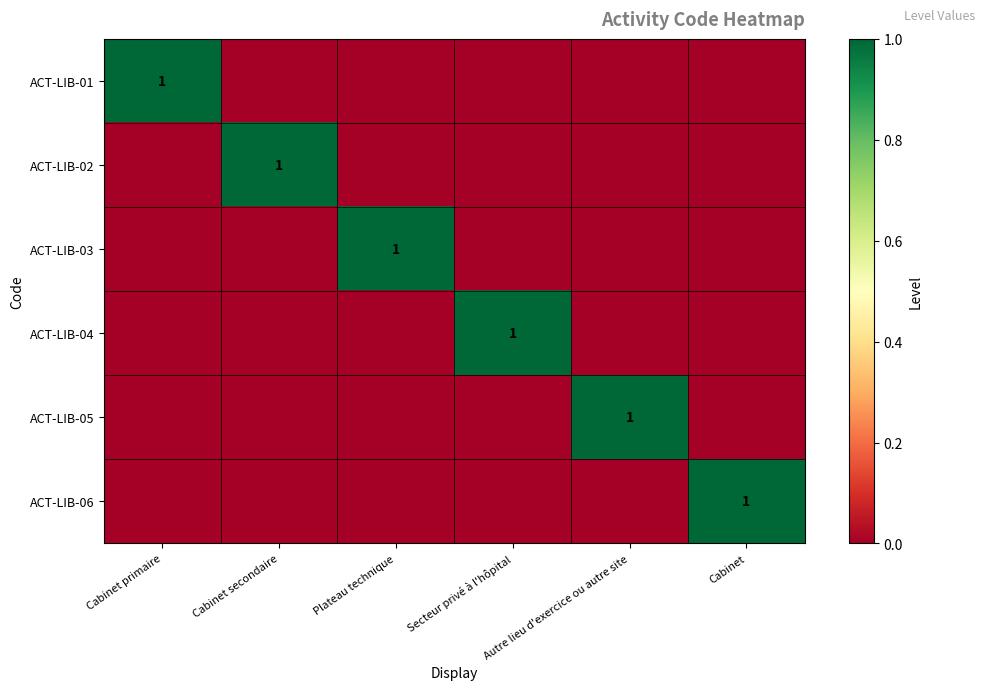

True or false: ACT-LIB-06 has a value of 1 at Cabinet.

True